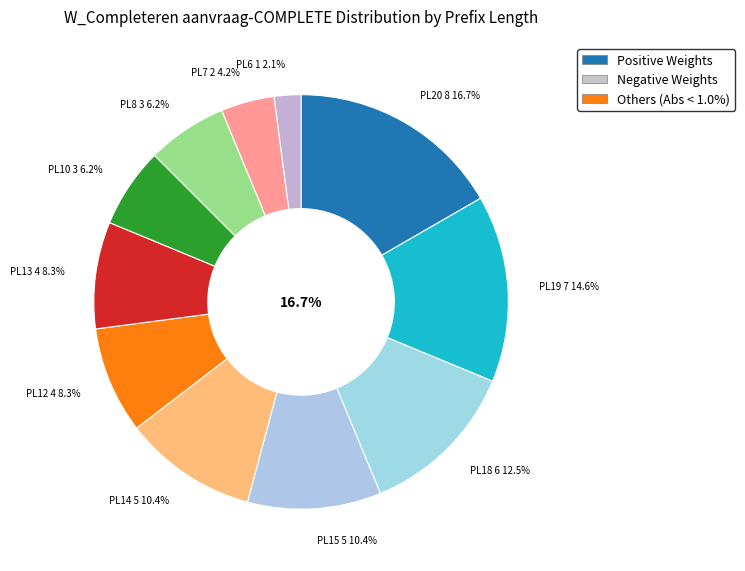

What percentage is the W_Completeren aanvraag-COMPLETE (12) slice, to the nearest percent?

8%